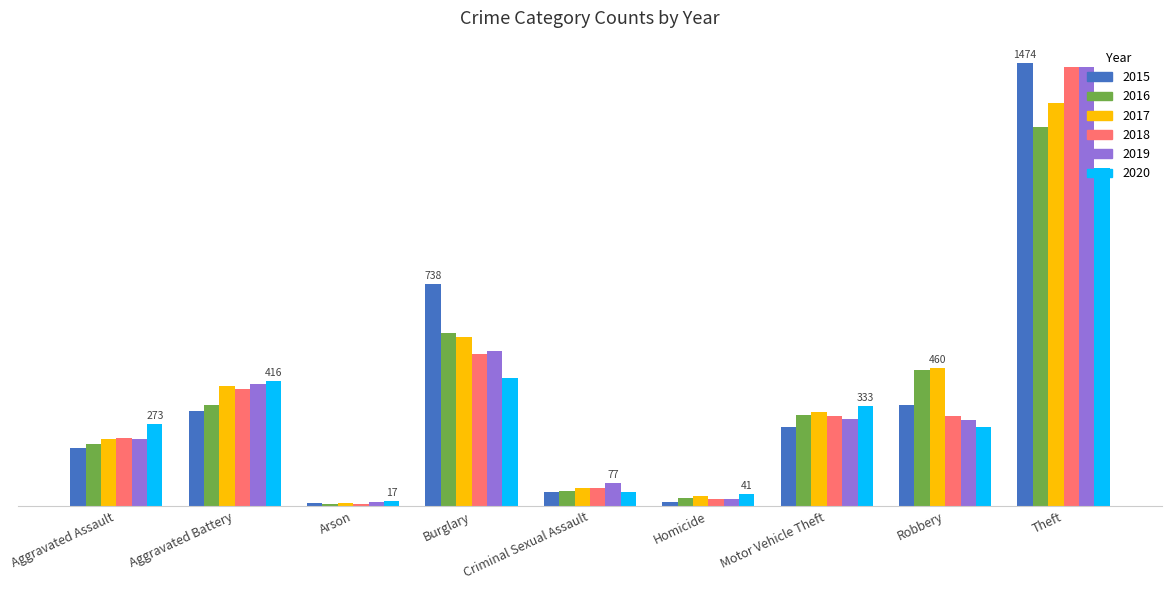

What are all the series names shown in the legend?

2015, 2016, 2017, 2018, 2019, 2020